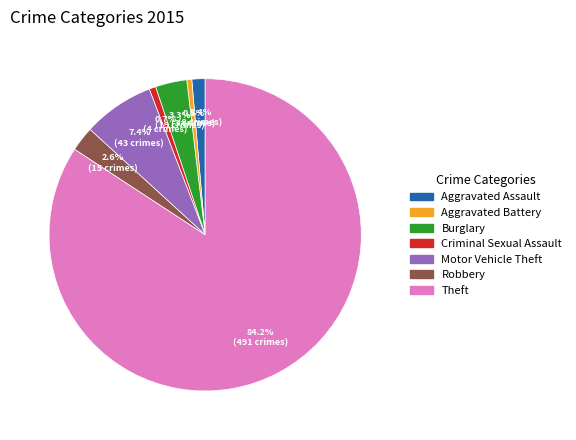

To the nearest percent, what is the difference between the largest and smallest slice percentages?

84%